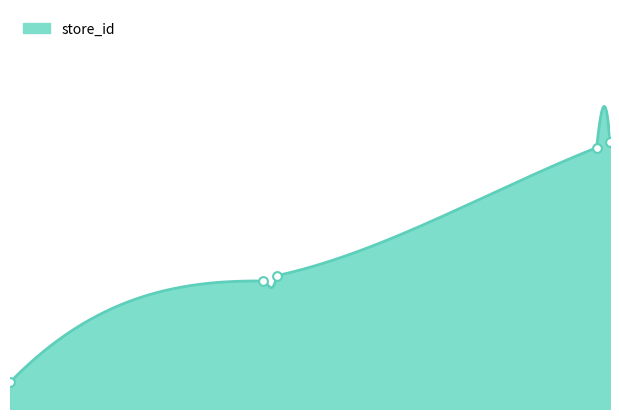

Which has a higher value, 49 or 25?

49